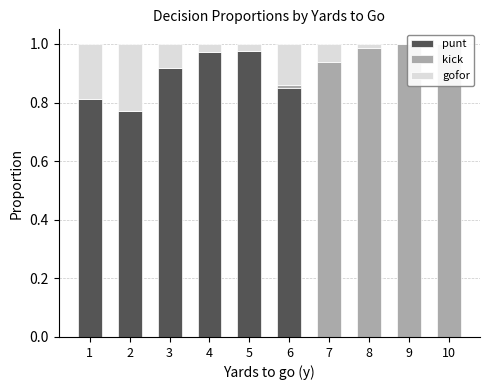

What is the sum of all gofor values?

0.8